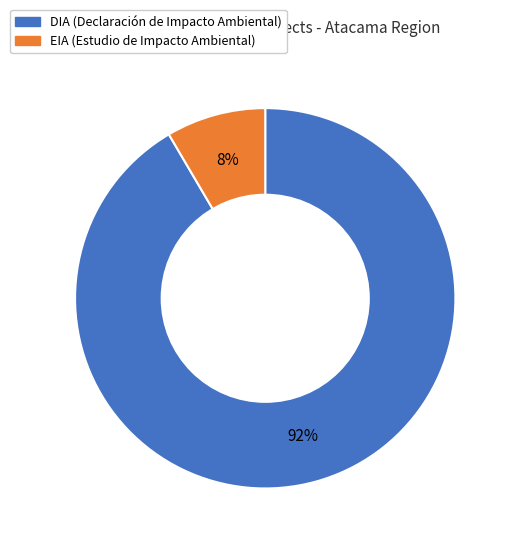

Do EIA and DIA together represent more than half of the pie?

Yes